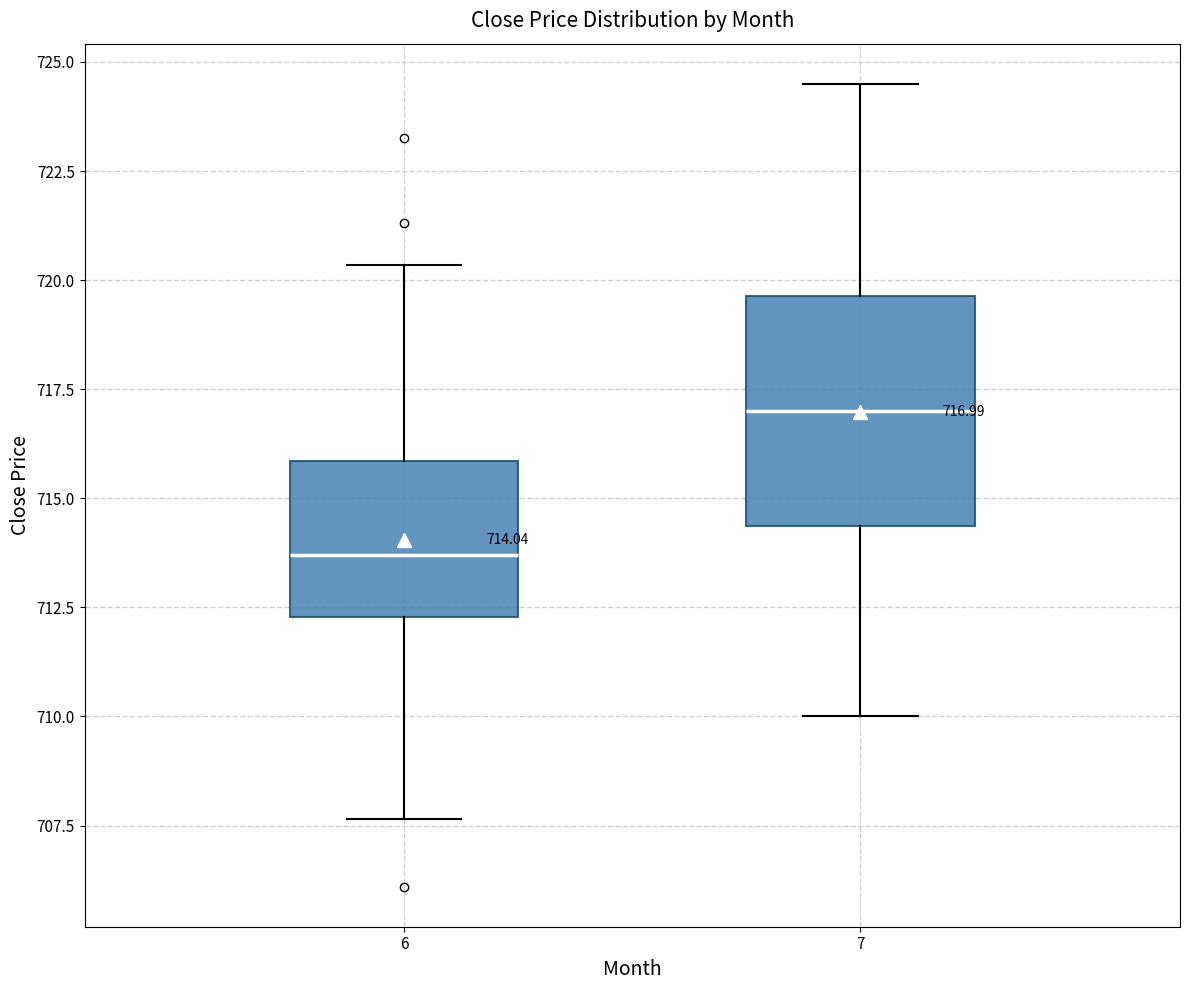

Which box is the tallest, from its lower edge to its upper edge?

7